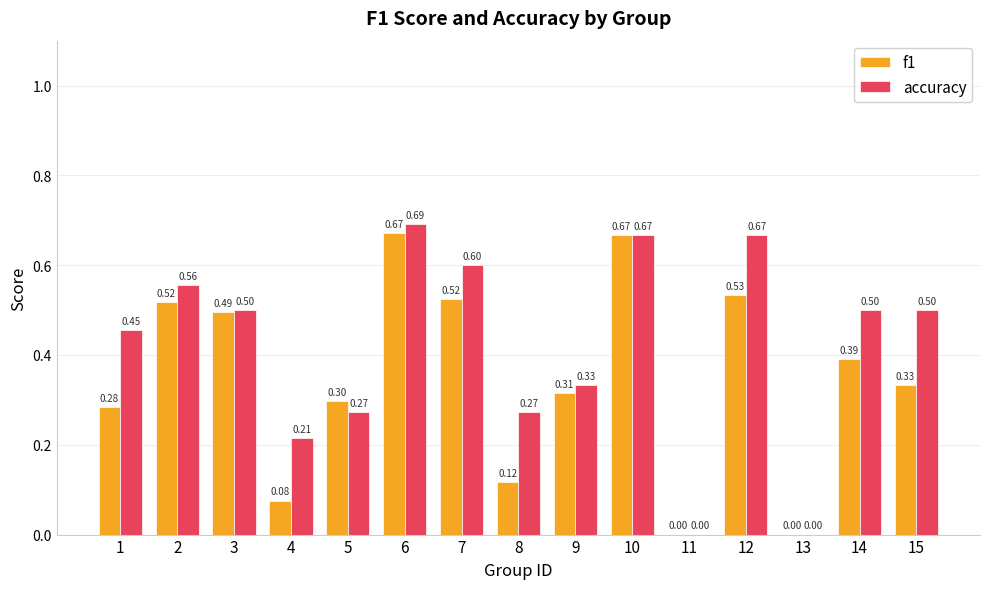

What are all the series names shown in the legend?

f1, accuracy